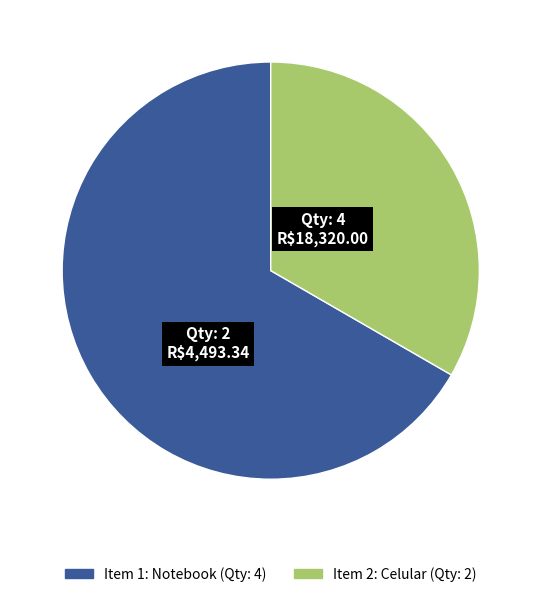

Does any single category account for the majority?

Yes